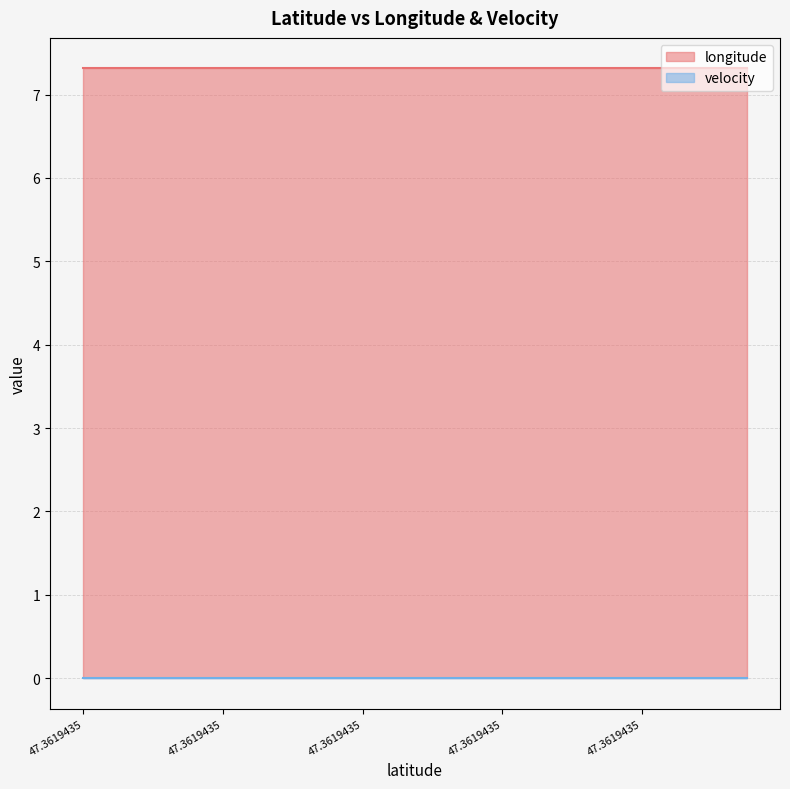

Reading left to right, transcribe all the data shown in this chart.

longitude: 47.3619435=7.3	47.3619435=7.3	47.3619435=7.3	47.3619435=7.3	47.3619435=7.3	47.3619435=7.3	47.3619435=7.3	47.3619435=7.3	47.3619435=7.3	47.3619435=7.3	47.3619435=7.3	47.3619435=7.3	47.3619435=7.3	47.3619435=7.3	47.3619435=7.3	47.3619435=7.3	47.3619435=7.3	47.3619435=7.3	47.3619435=7.3	47.3619435=7.3
velocity: 47.3619435=0.0	47.3619435=0.0	47.3619435=0.0	47.3619435=0.0	47.3619435=0.0	47.3619435=0.0	47.3619435=0.0	47.3619435=0.0	47.3619435=0.0	47.3619435=0.0	47.3619435=0.0	47.3619435=0.0	47.3619435=0.0	47.3619435=0.0	47.3619435=0.0	47.3619435=0.0	47.3619435=0.0	47.3619435=0.0	47.3619435=0.0	47.3619435=0.0